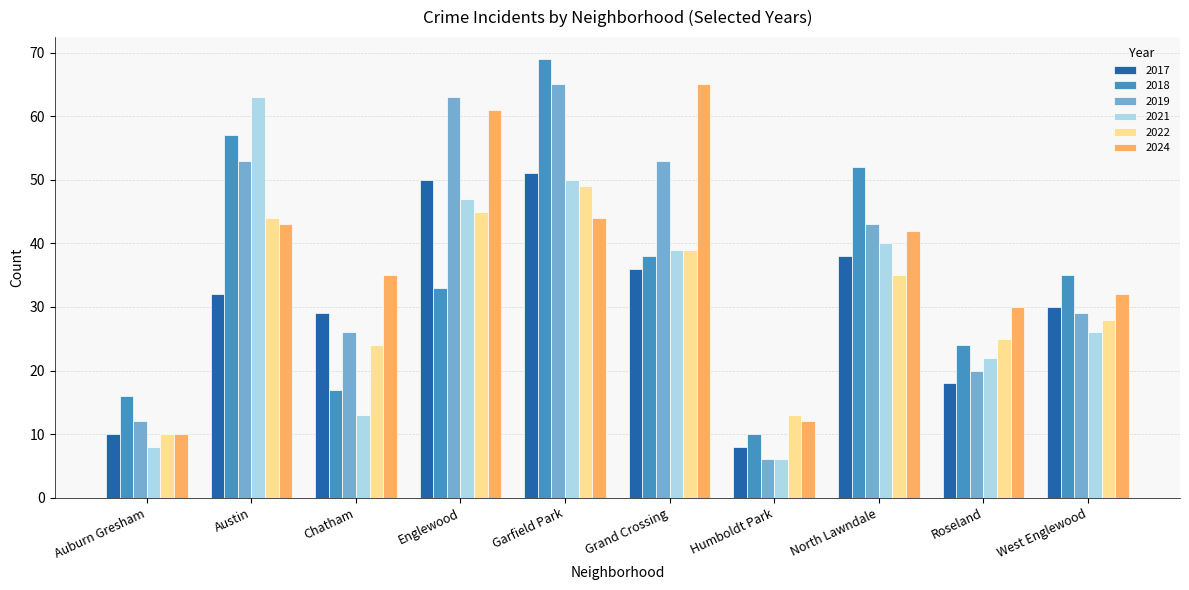

What is the difference between the highest and lowest values at West Englewood?

9